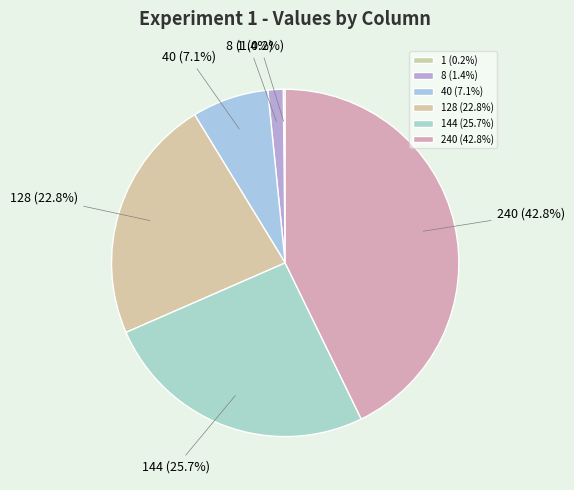

Does 8 account for over 50% of the chart?

No